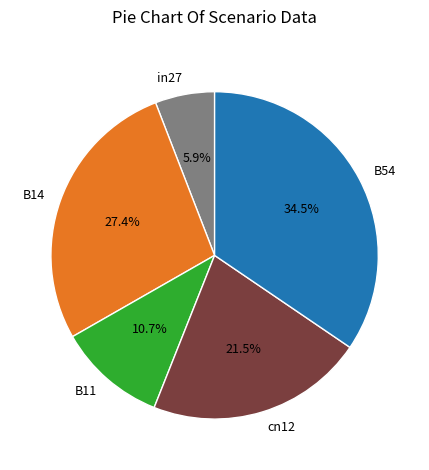

Which slice is the largest?

B54